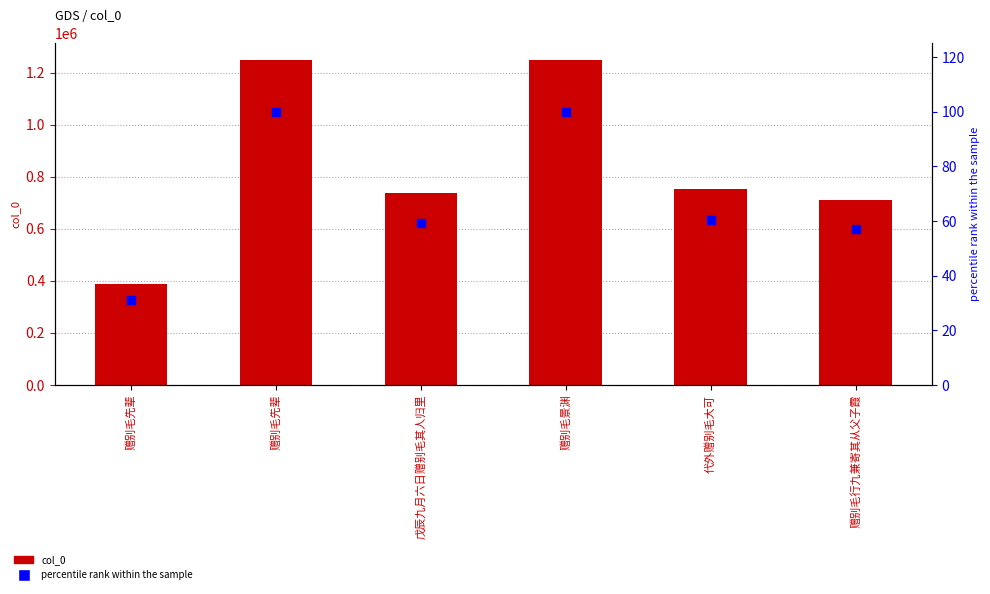

Which series has the widest spread of Y values?

col_0